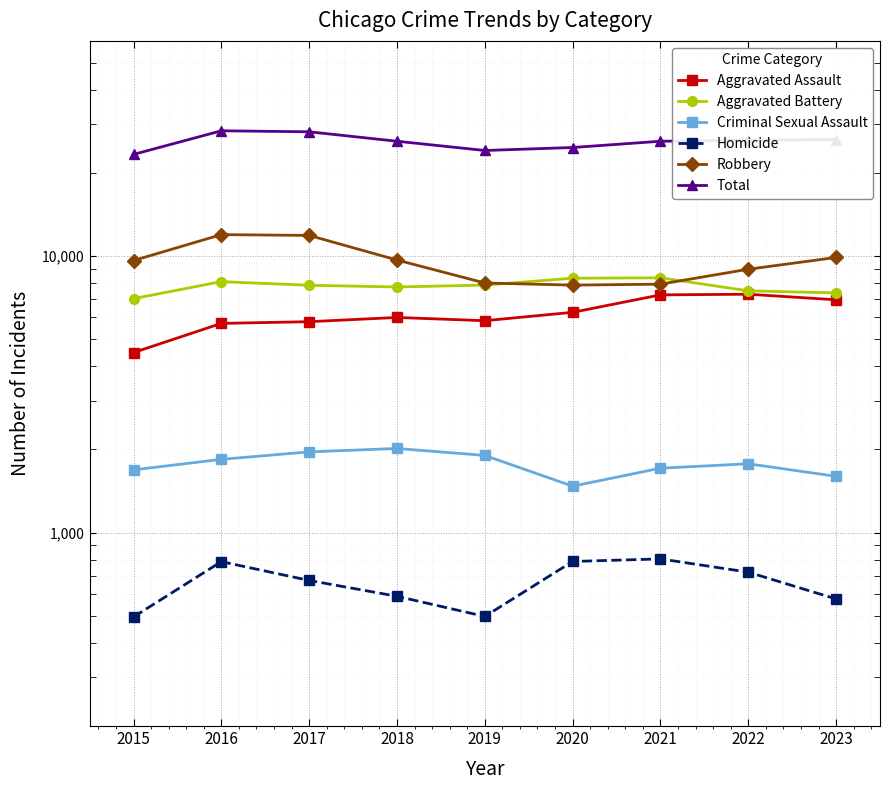

Is it true that Criminal Sexual Assault equals 898 at 2022?

False